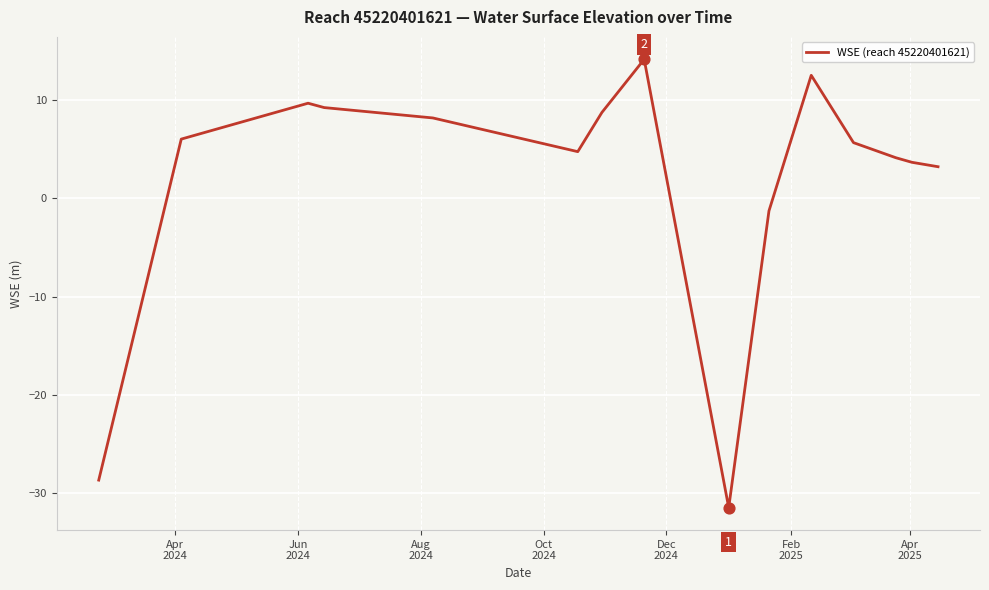

What is the maximum value shown in the chart?

14.2